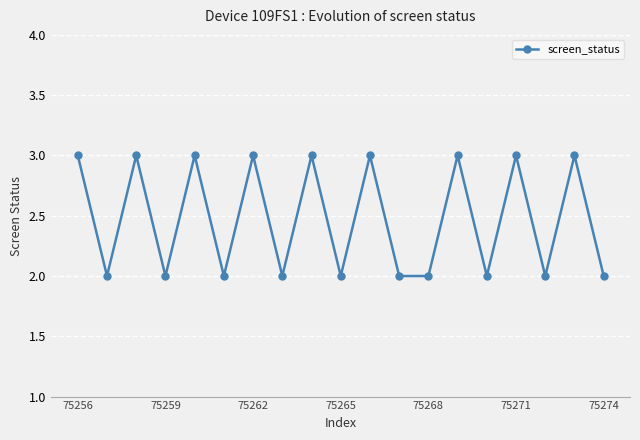

True or false: the data has more than 0 interior local peaks.

True